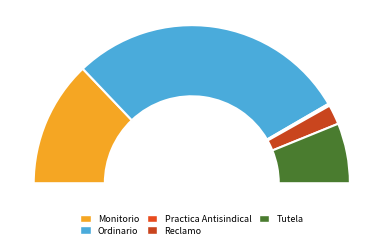

To the nearest percent, what is the combined percentage of Ordinario and Monitorio?

83%